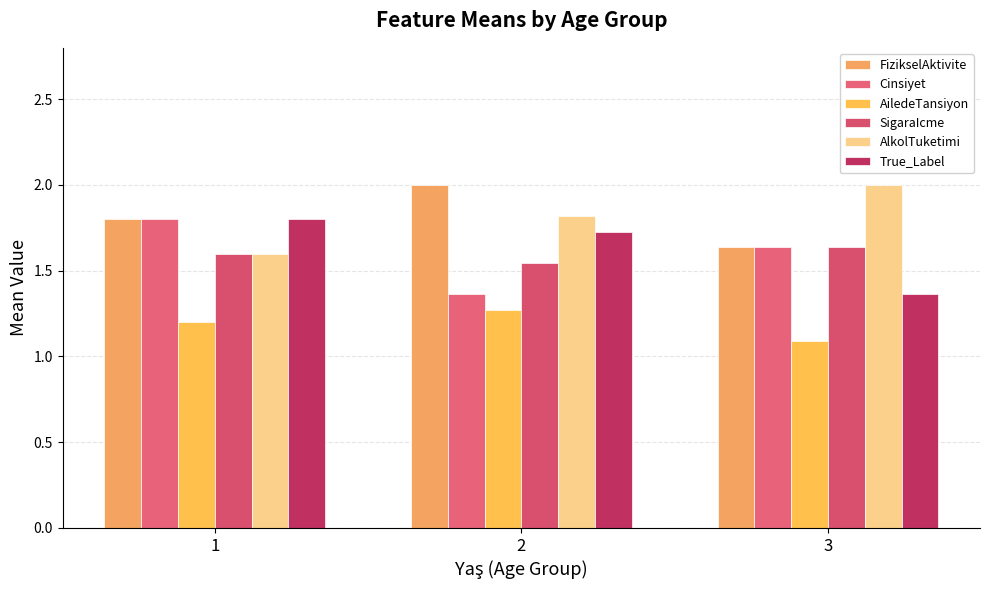

Reading left to right, extract all data points from this chart.

FizikselAktivite: 1=1.8	2=2.0	3=1.6
Cinsiyet: 1=1.8	2=1.4	3=1.6
AiledeTansiyon: 1=1.2	2=1.3	3=1.1
SigaraIcme: 1=1.6	2=1.5	3=1.6
AlkolTuketimi: 1=1.6	2=1.8	3=2.0
True_Label: 1=1.8	2=1.7	3=1.4